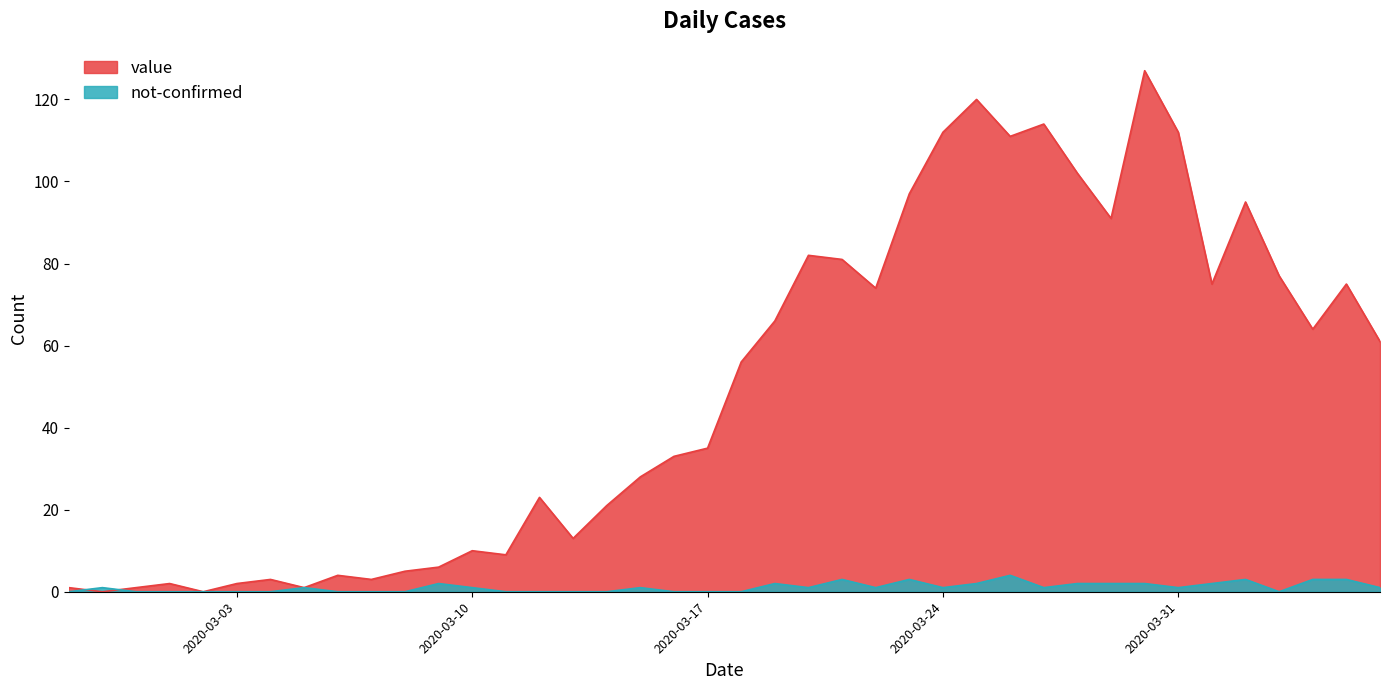

At which category does value reach its first local peak?

2020-03-01